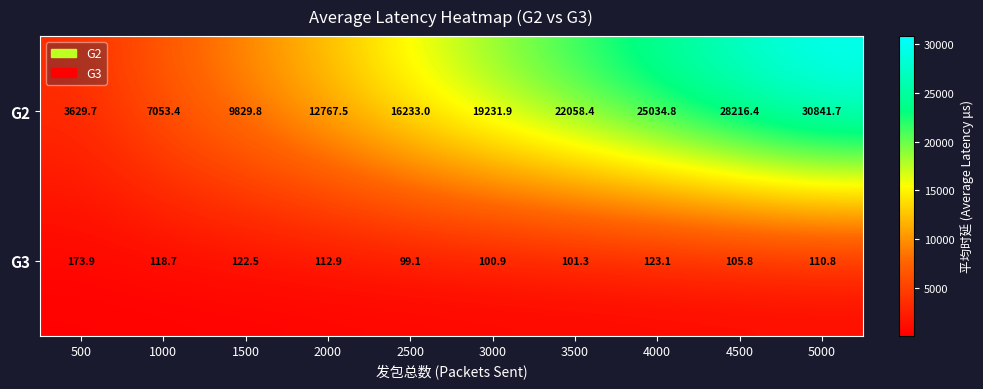

Is it true that G2 equals 12767.5 at 2000?

True